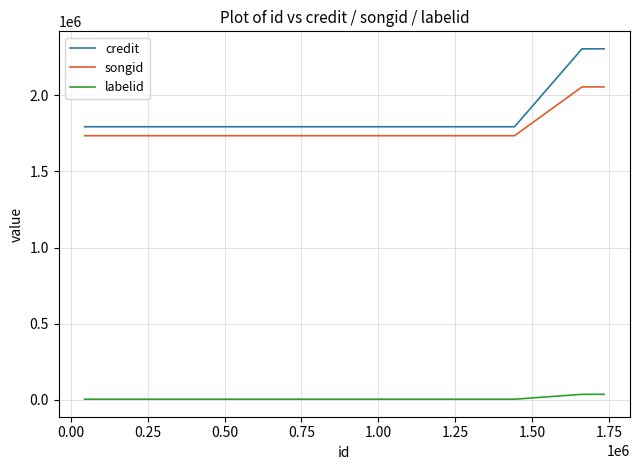

Which series has the largest total across all categories?

credit